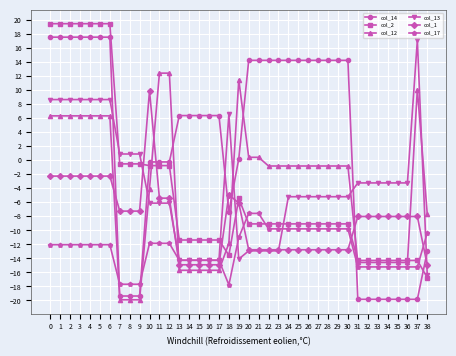

What is the lowest value of the col_13 series?

-16.4